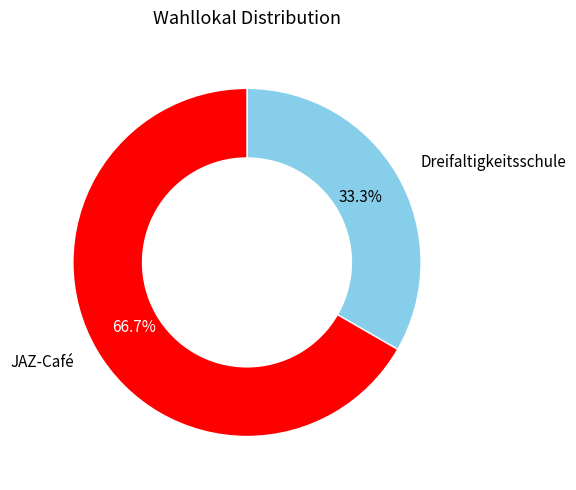

What is the ratio of the value at Dreifaltigkeitsschule to the value at JAZ-Café?

0.5